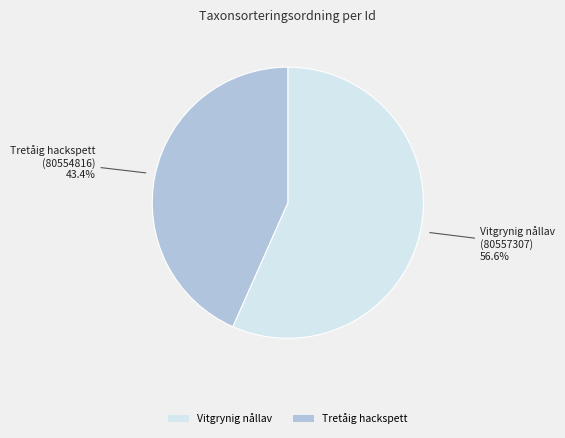

Which slice is the smallest?

Tretåig hackspett